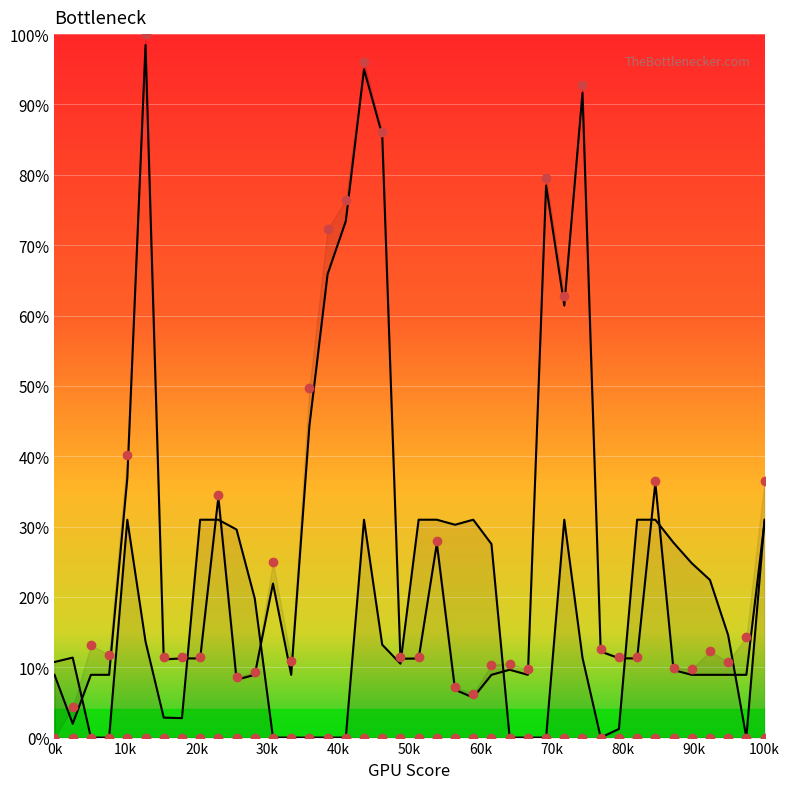

How many lines are shown in the chart?

4